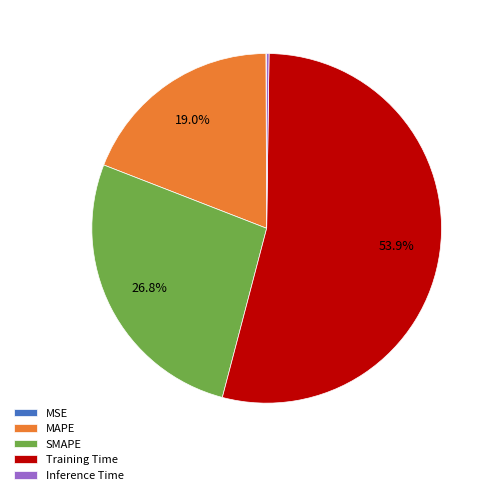

What is the largest slice in the pie chart?

Training Time